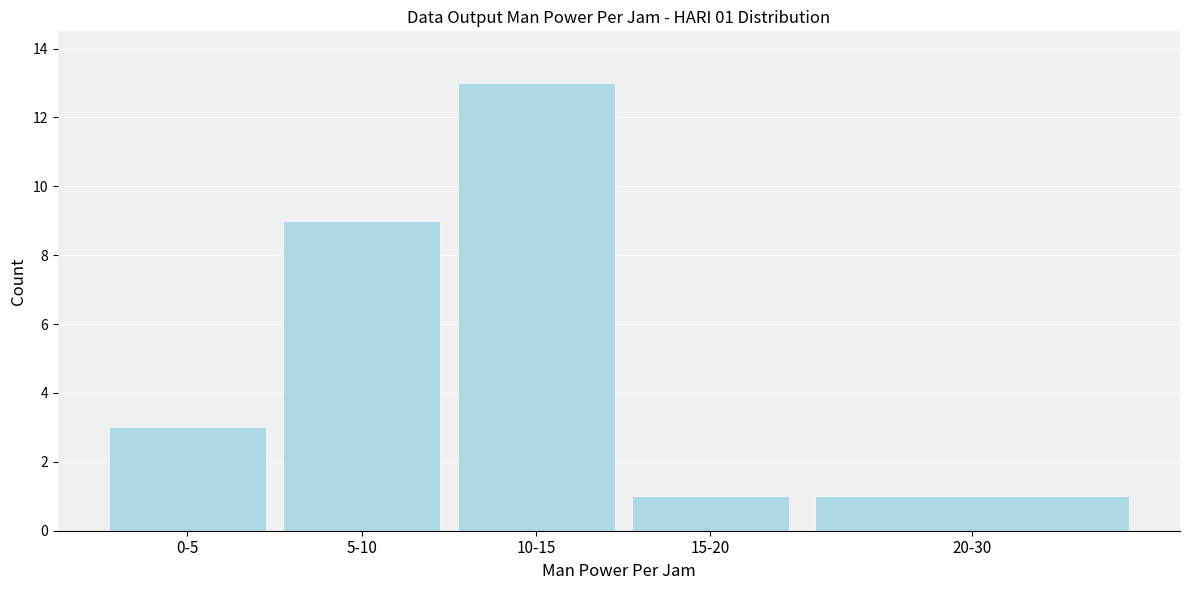

Reading left to right, list all the values displayed in this chart.

3	9	13	1	1